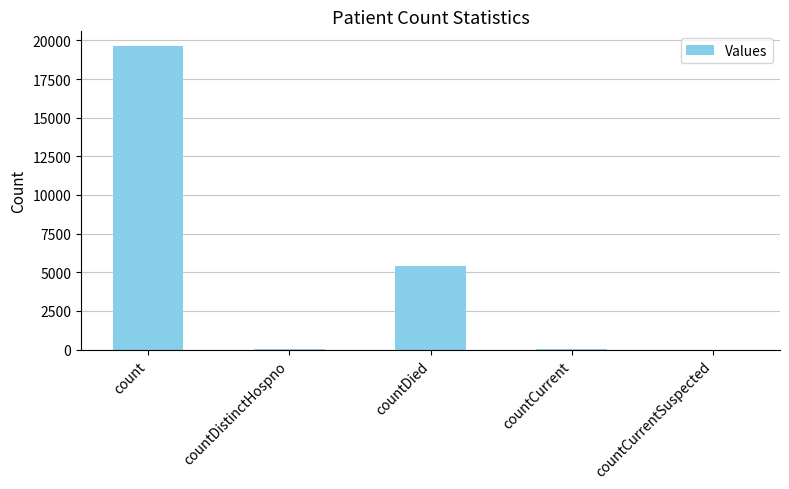

At which category does the chart reach its peak across all series?

count